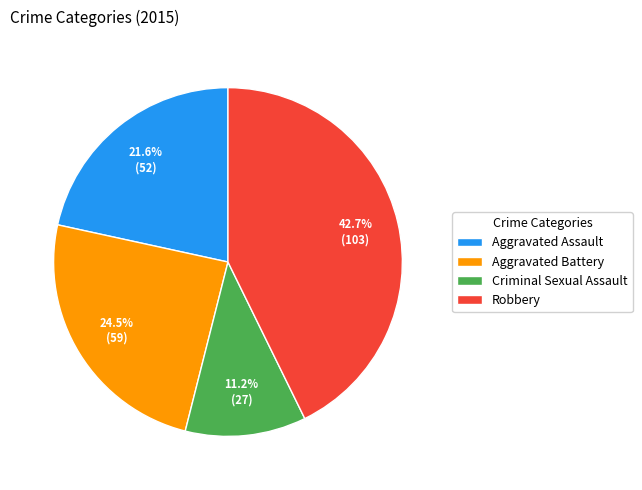

Does Criminal Sexual Assault account for over 50% of the chart?

No